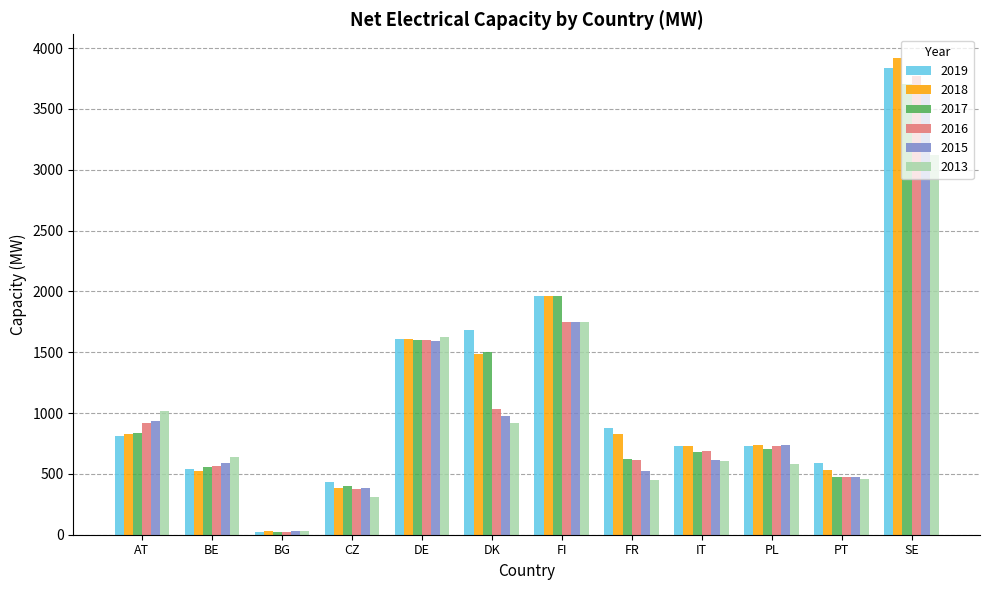

What is the sum of all 2019 values?

13821.9